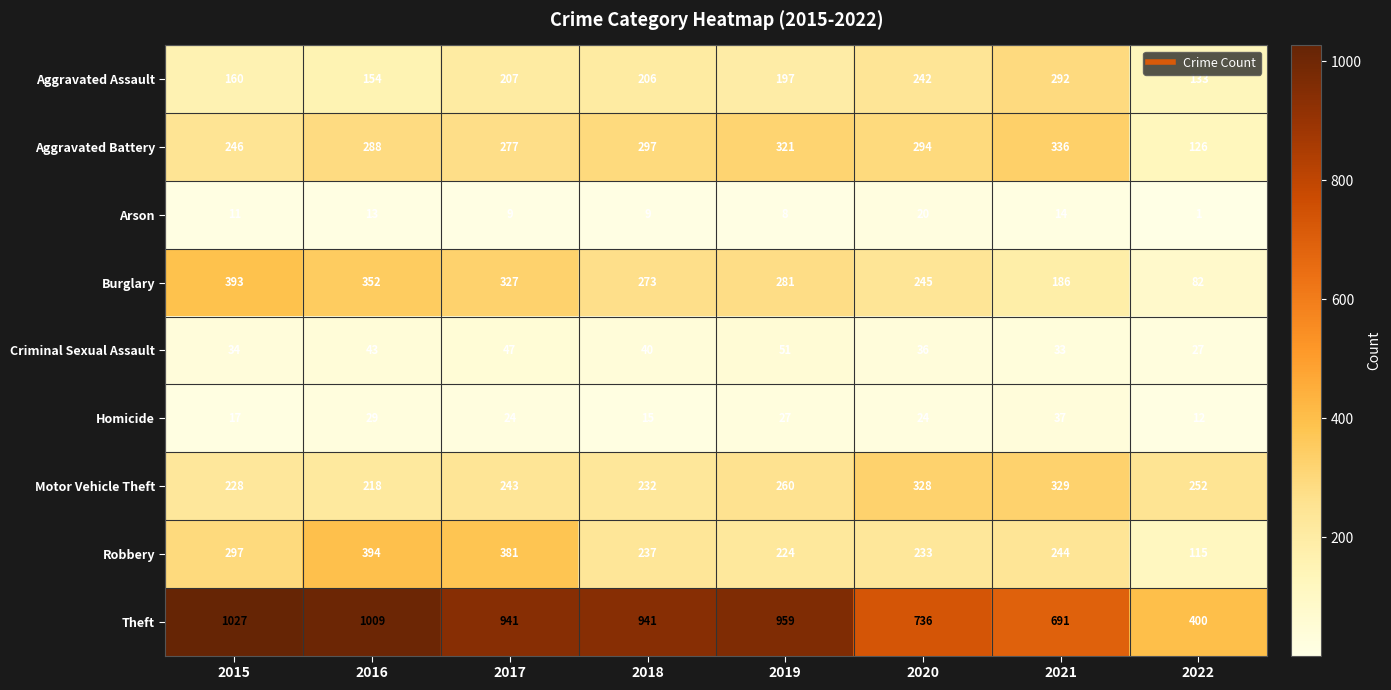

At which category is the sum across all series the highest?

2016